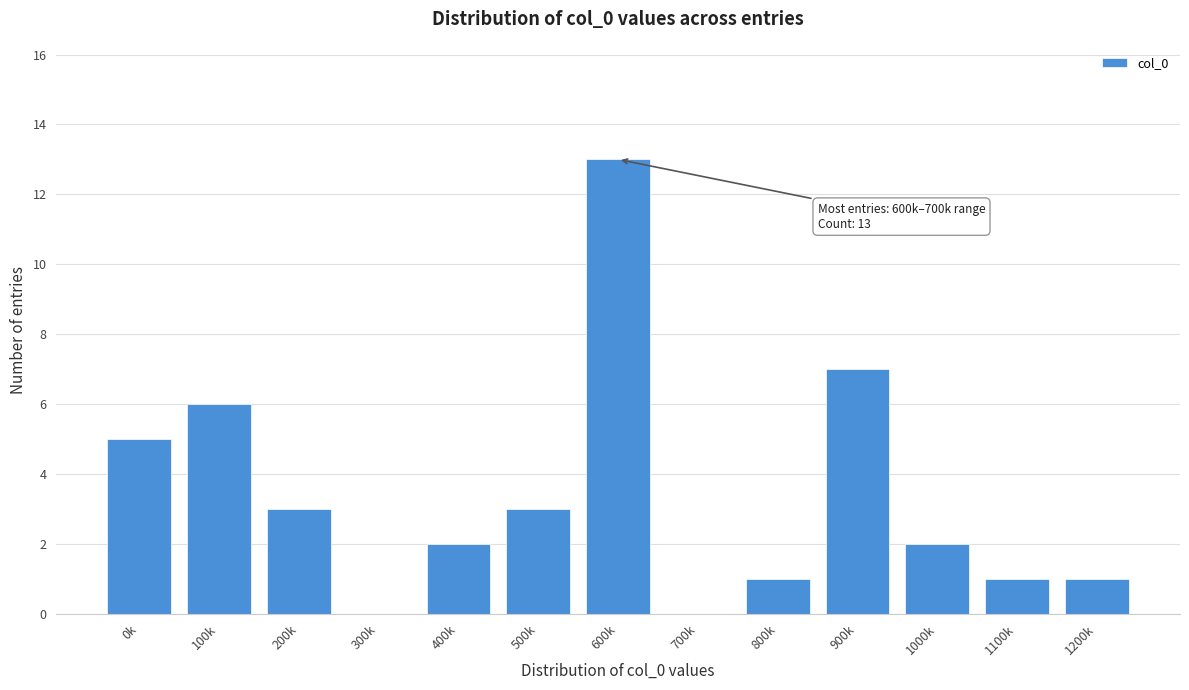

Reading left to right, transcribe all the data shown in this chart.

0k=5	100k=6	200k=3	300k=0	400k=2	500k=3	600k=13	700k=0	800k=1	900k=7	1000k=2	1100k=1	1200k=1